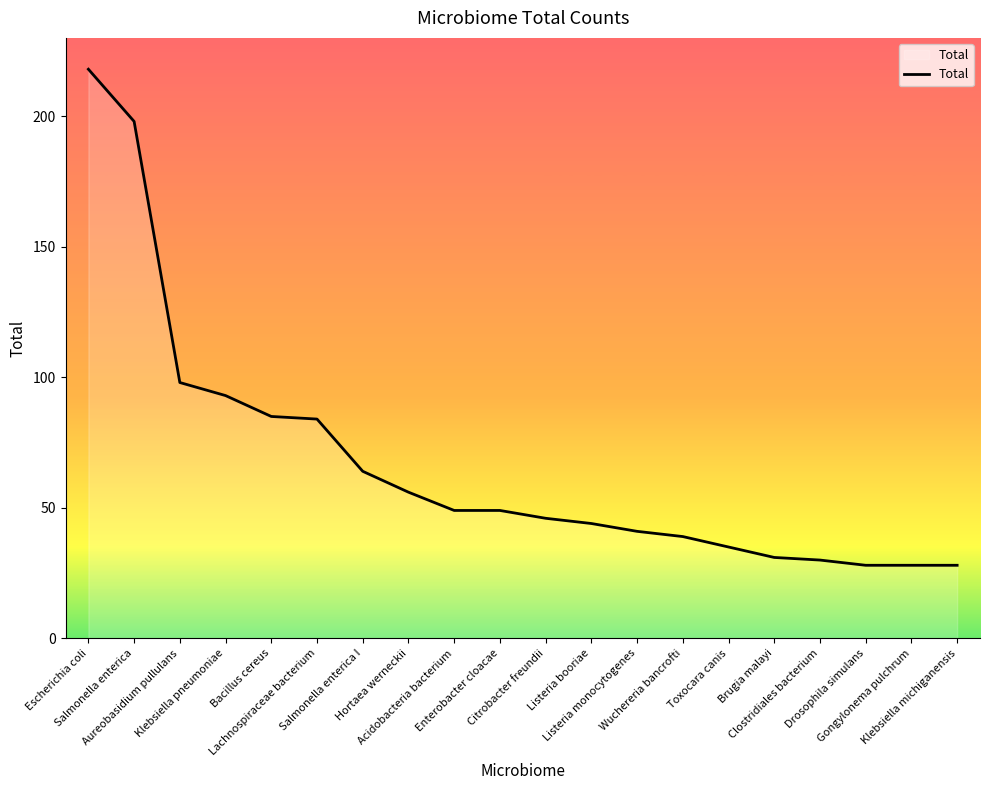

How many distinct data groups are displayed?

1